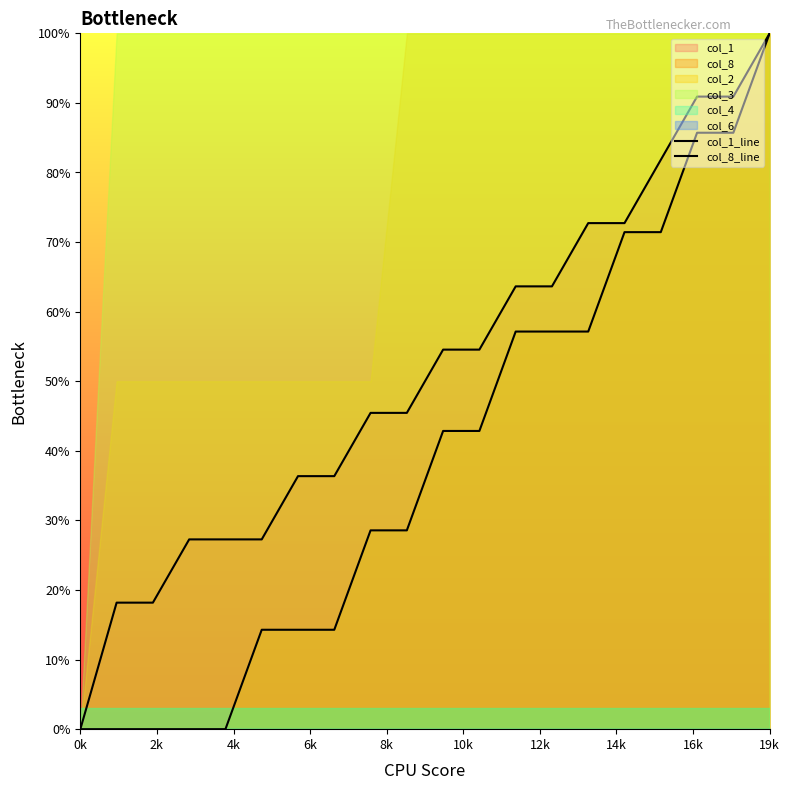

True or false: col_1_line and col_8_line cross at least once.

False